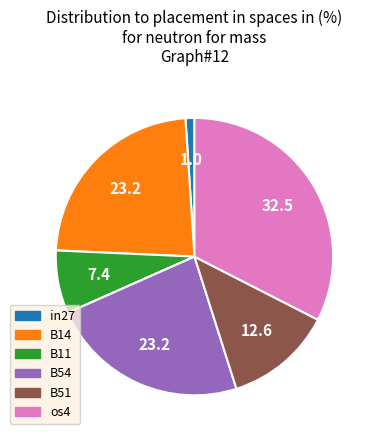

Is there any slice that represents more than half of the pie?

No